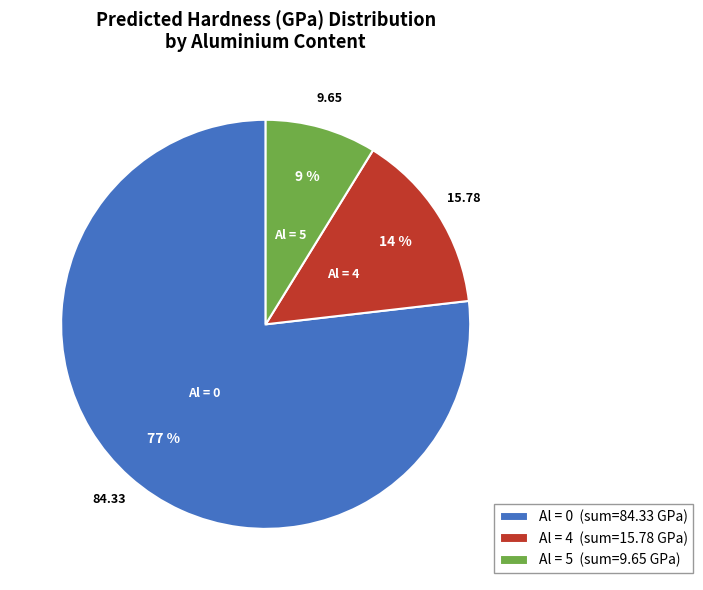

What is the smallest slice in the pie chart?

Al = 5 (sum=9.65 GPa)